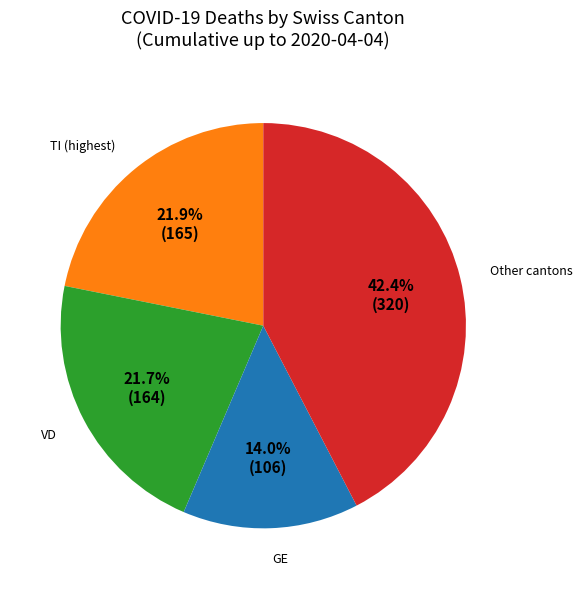

What is the ratio of the value at GE to the value at TI (highest)?

0.6